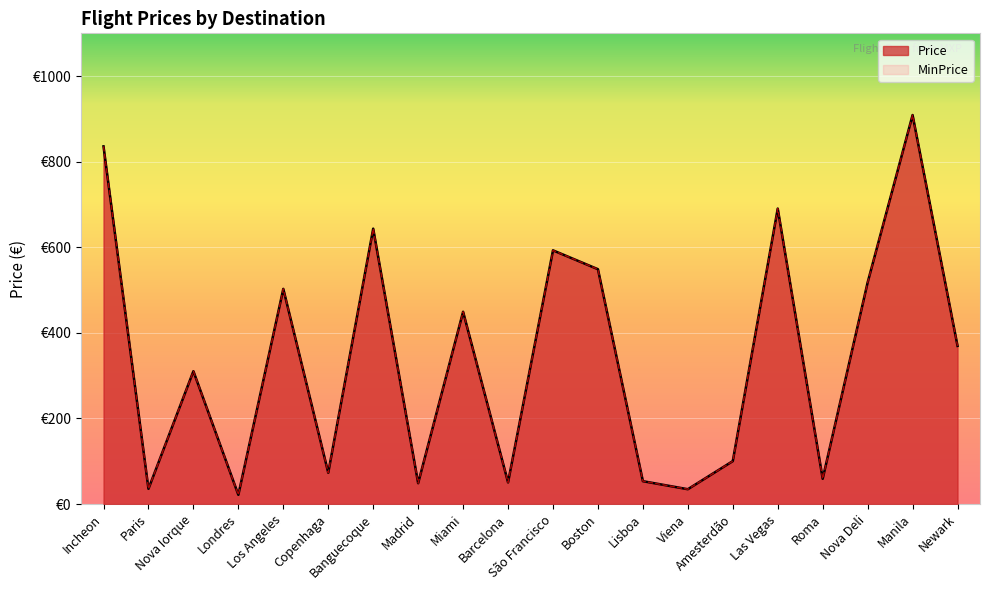

Reading right to left, list all the values displayed in this chart.

Price: Newark=369.6	Manila=909.1	Nova Deli=517.9	Roma=59.1	Las Vegas=690.5	Amesterdão=100.4	Viena=34.7	Lisboa=53.5	Boston=548.8	São Francisco=592.9	Barcelona=50.7	Miami=449.4	Madrid=48.8	Banguecoque=643.6	Copenhaga=73.2	Los Angeles=502.9	Londres=21.6	Nova Iorque=310.5	Paris=35.6	Incheon=835.9
MinPrice: Newark=369.6	Manila=909.1	Nova Deli=517.9	Roma=59.1	Las Vegas=690.5	Amesterdão=100.4	Viena=34.7	Lisboa=53.5	Boston=548.8	São Francisco=592.9	Barcelona=50.7	Miami=449.4	Madrid=48.8	Banguecoque=643.6	Copenhaga=73.2	Los Angeles=502.9	Londres=21.6	Nova Iorque=310.5	Paris=35.6	Incheon=835.9